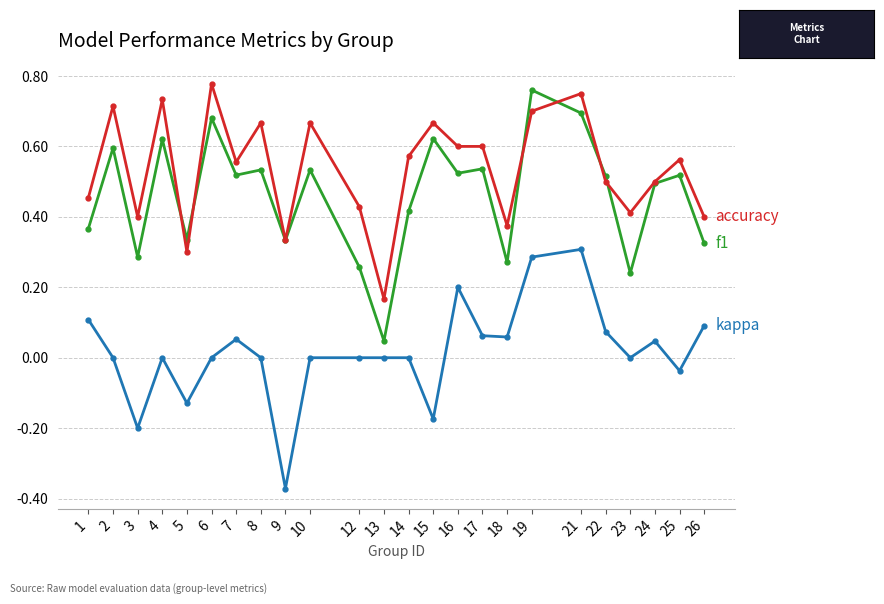

Count the number of categories in the chart.

24